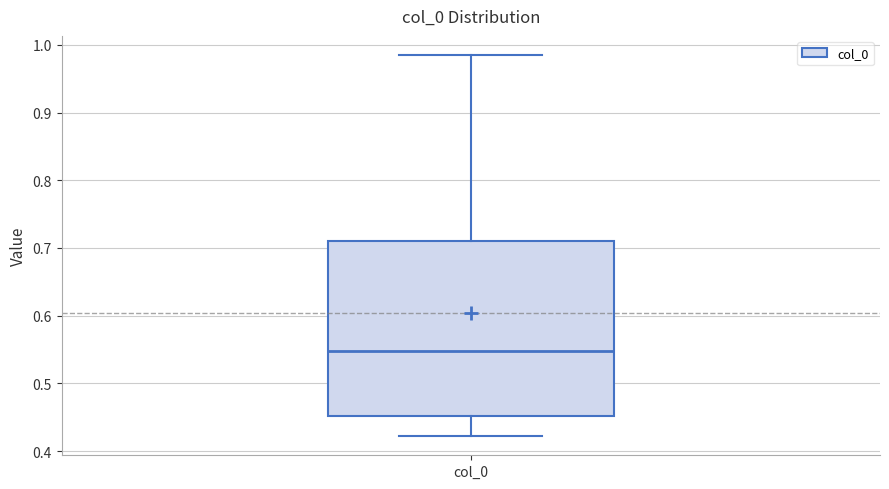

Where does the lower whisker of the box for col_0 end on the y-axis? The values are not printed on the chart, so give them approximately, as read against the axis.

0.42